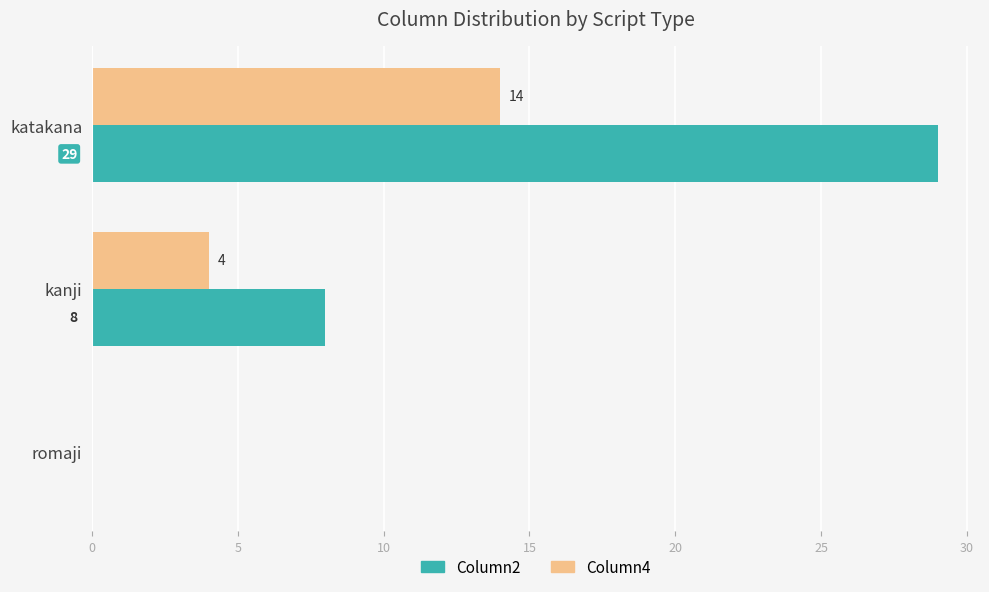

Which series has the largest total across all categories?

Column2